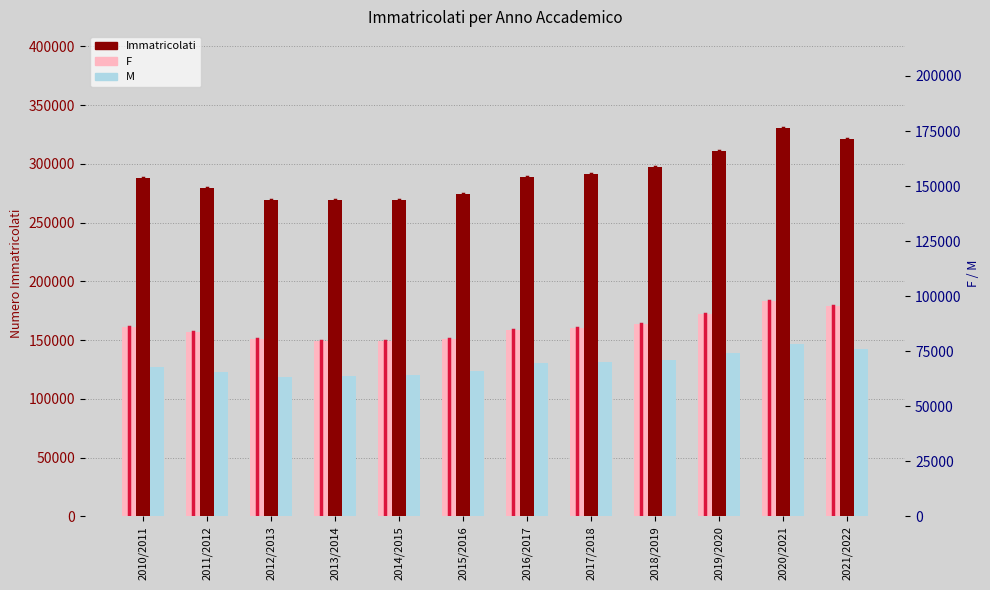

True or false: Immatricolati has a value of 129684 at 2010/2011.

False